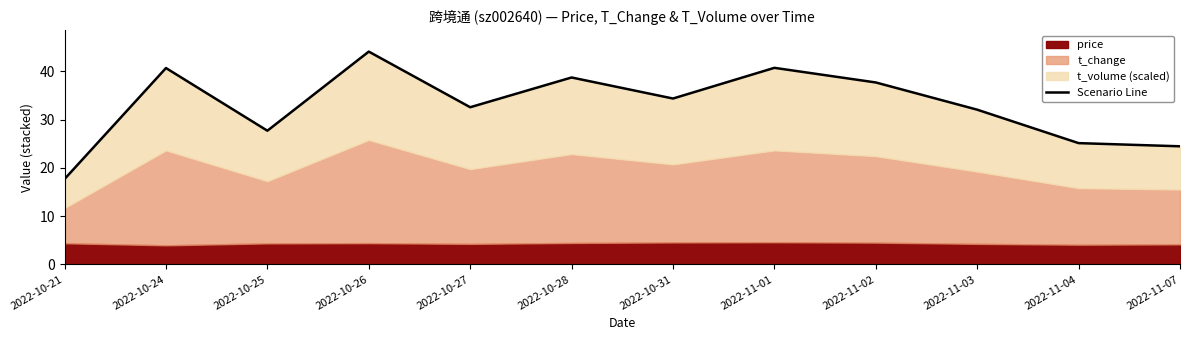

What is the value of the 10th point from the left?

32.0